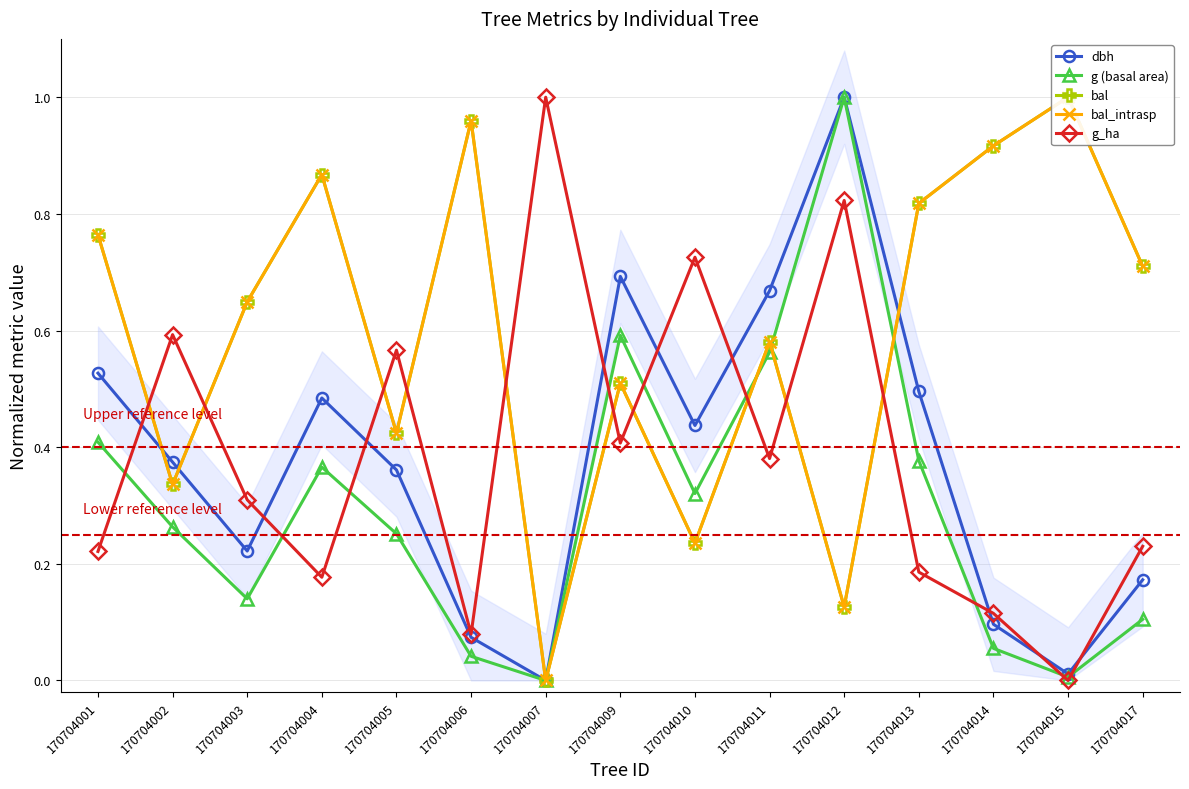

List the labels in order of g (basal area) value, largest first.

170704012, 170704009, 170704011, 170704001, 170704013, 170704004, 170704010, 170704002, 170704005, 170704003, 170704017, 170704014, 170704006, 170704015, 170704007